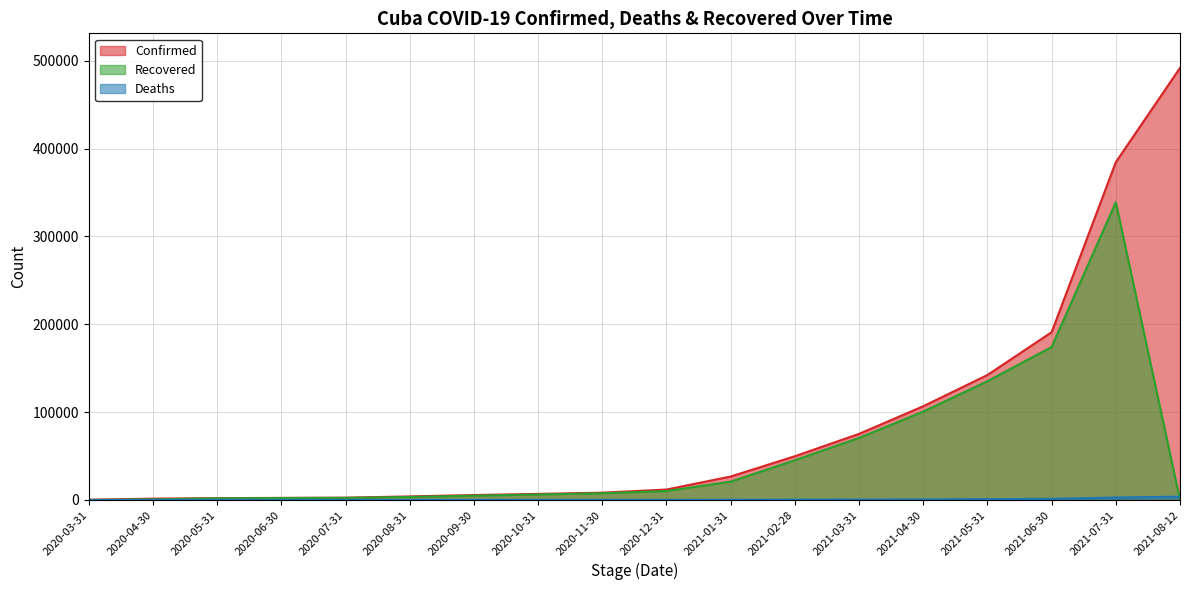

What is the maximum value shown in the chart?

491904